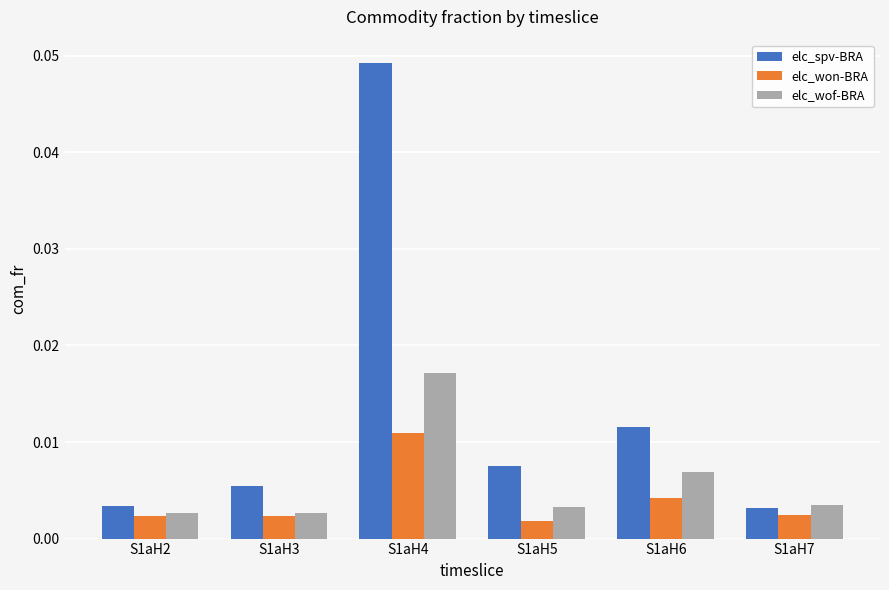

Rank the series by their average value, from lowest to highest.

elc_won-BRA, elc_wof-BRA, elc_spv-BRA